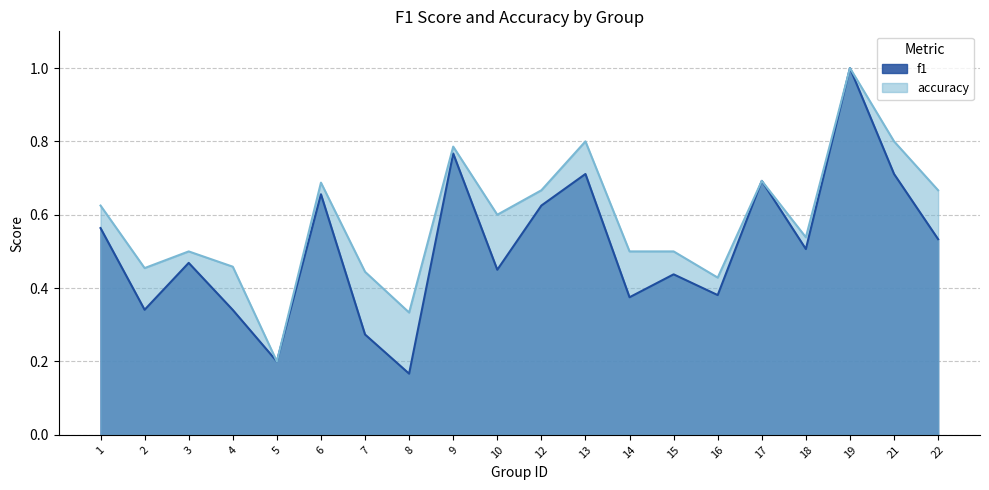

What is the maximum value shown in the chart?

1.0